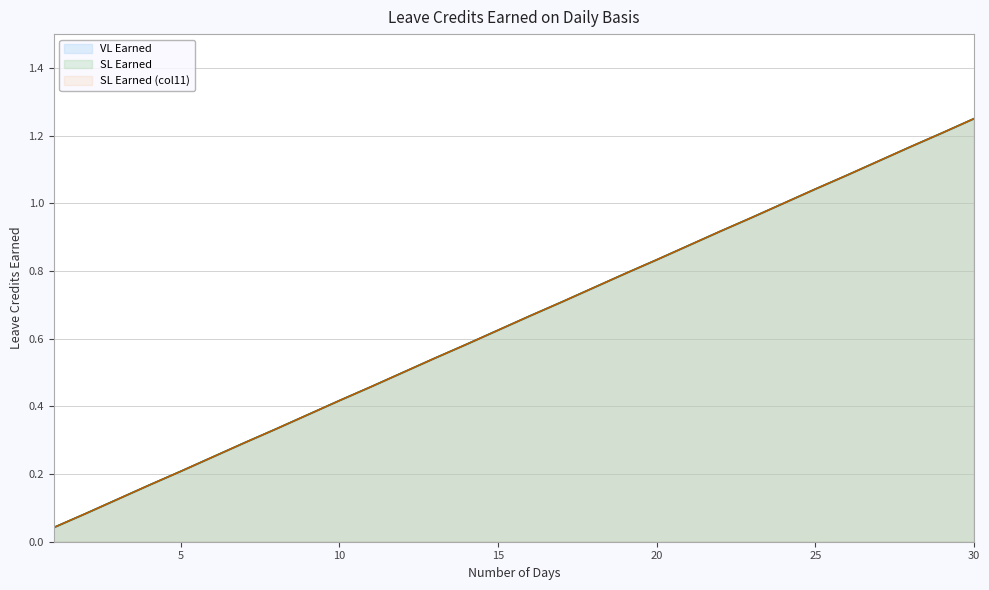

What is the sum of the SL Earned (col11) values at 10 and 19?

1.2